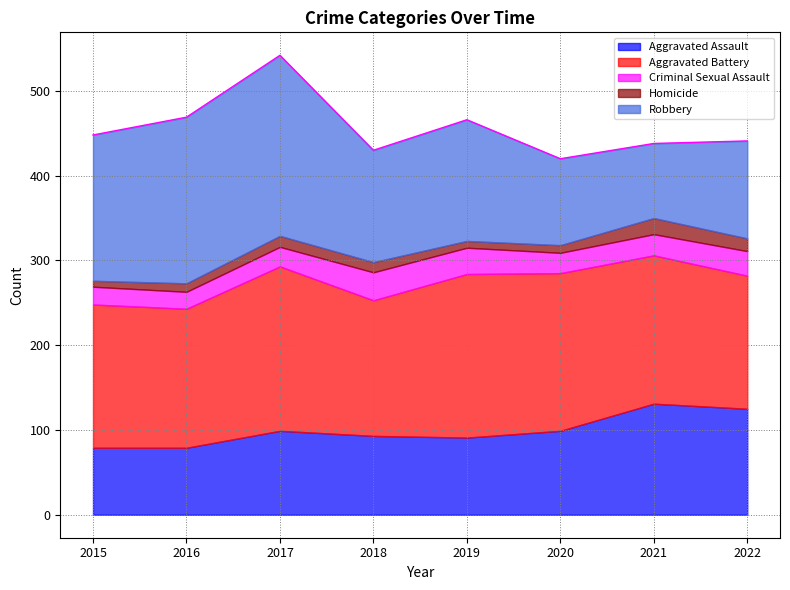

How many values in the Criminal Sexual Assault series exceed 25?

3